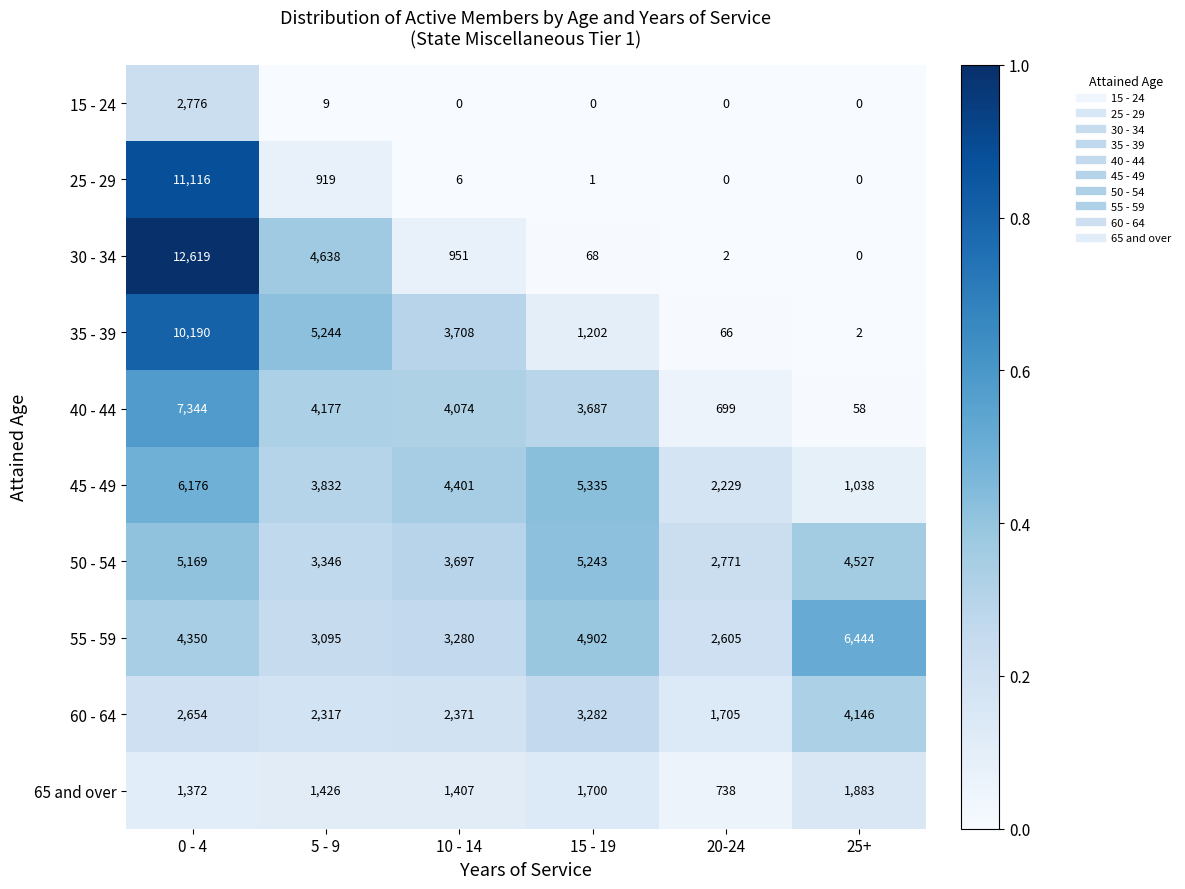

At which category does the chart reach its peak across all series?

0 - 4